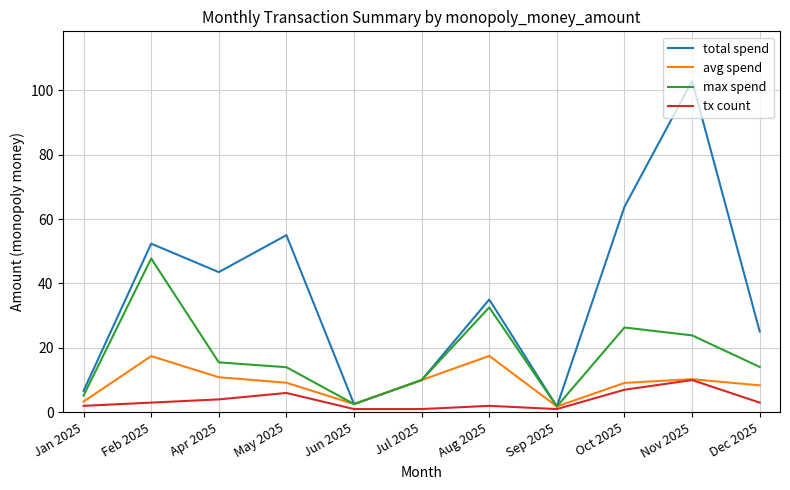

The total spend series shows 23.8 at Aug 2025. True or false?

False